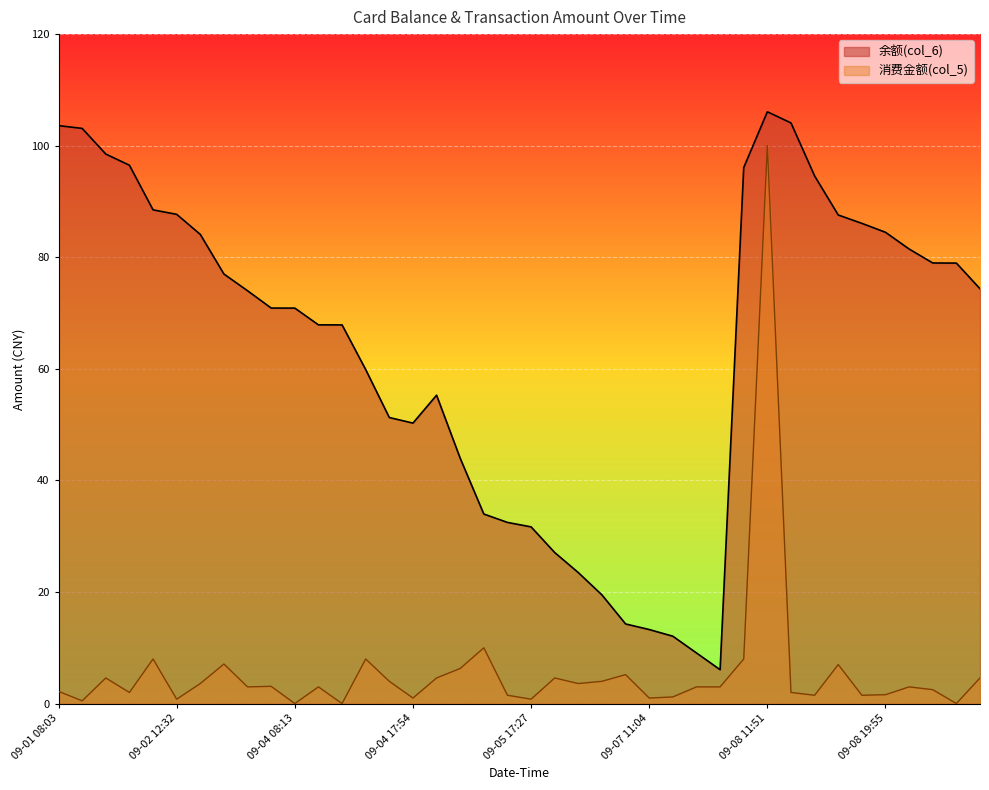

What is the spread (max minus min) of values at 09-08 19:53?

80.6